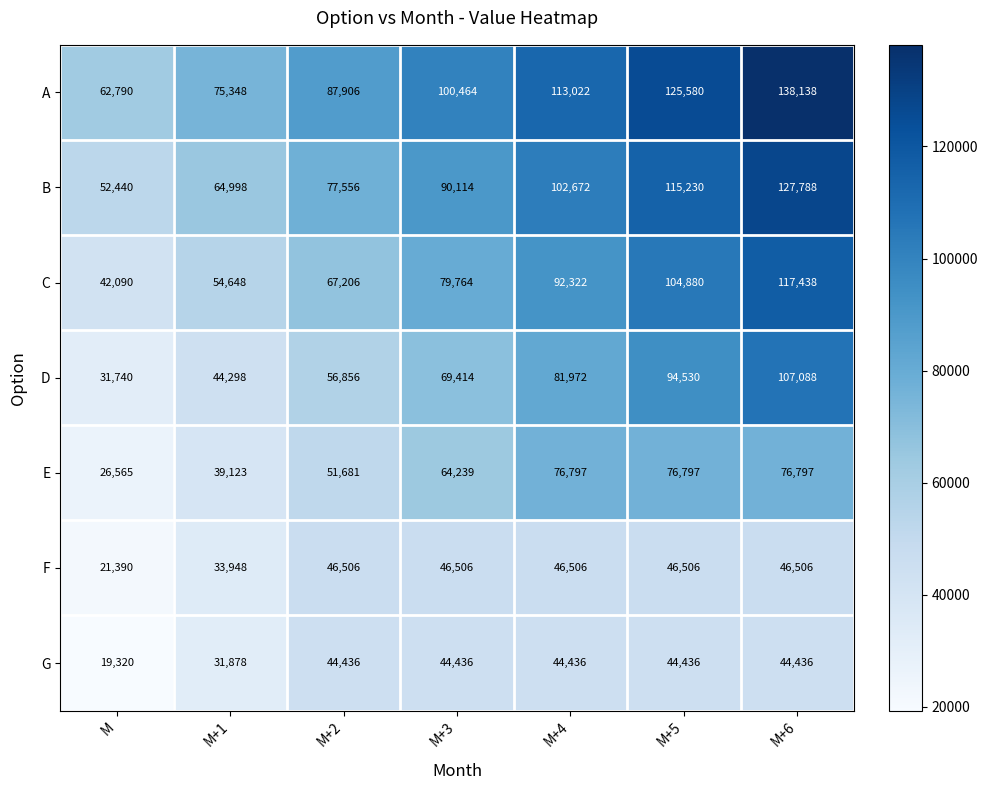

What is the sum of the D values at M+2 and M+4?

138828